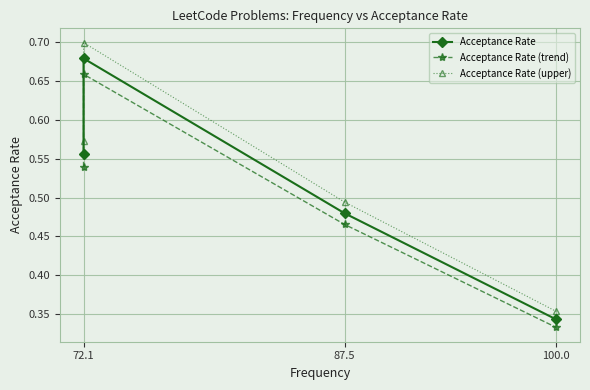

What is the total value across all series at 72.1?

1.7